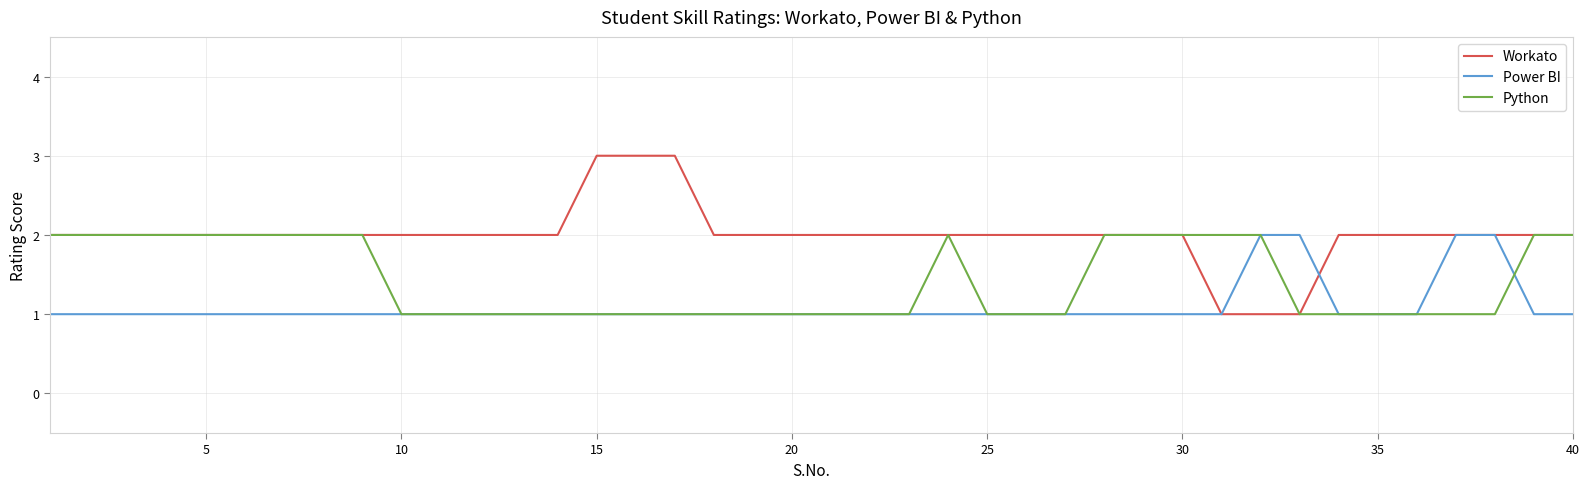

Which series has the largest range (max minus min)?

Workato